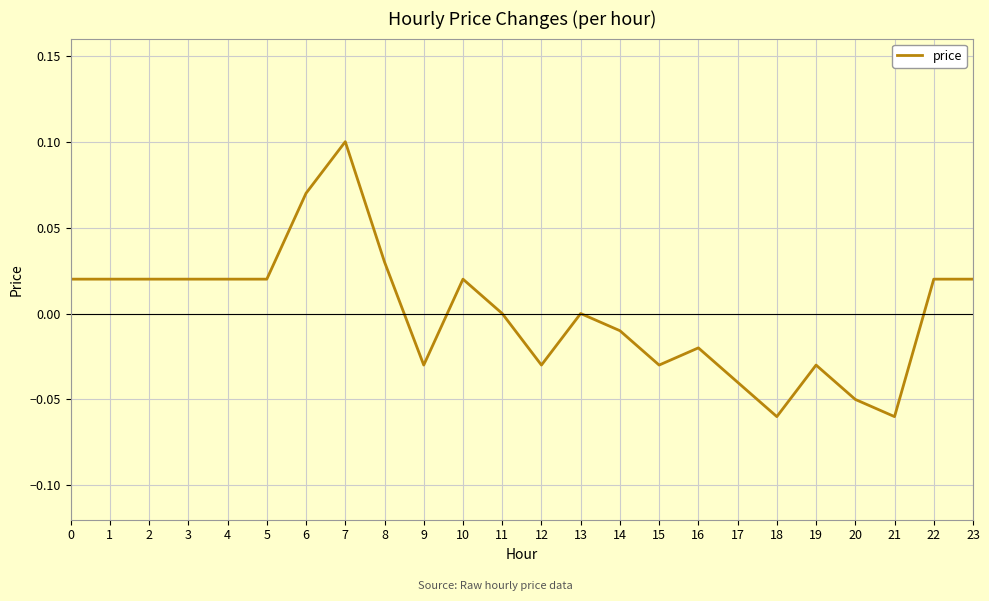

How many lines are shown in the chart?

1